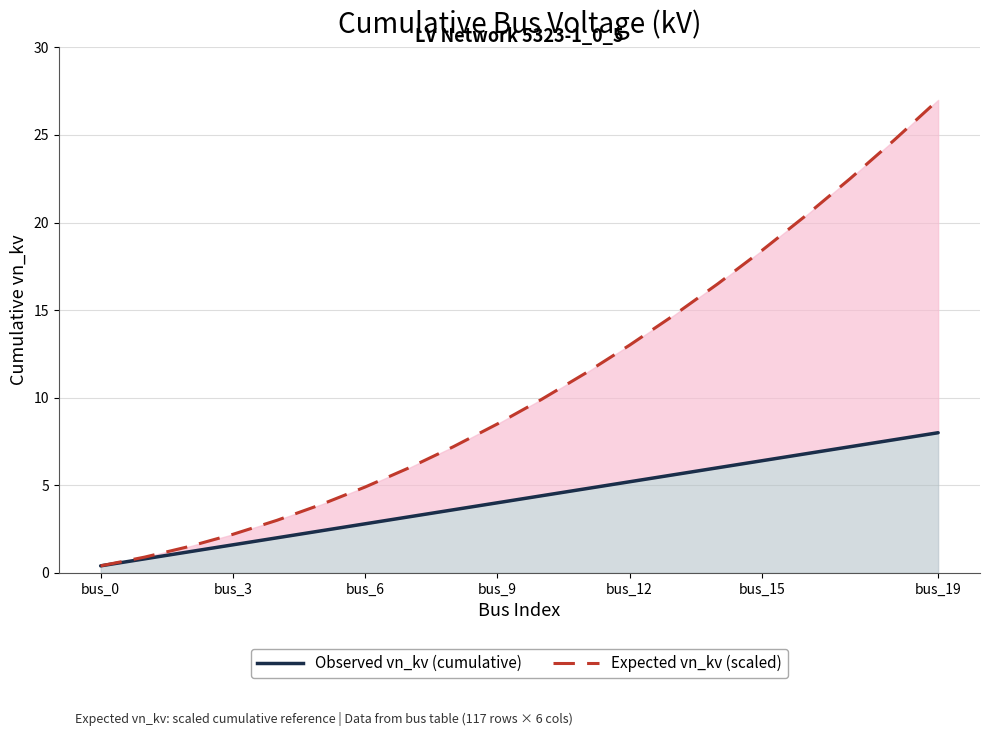

What position from the right is 13?

7